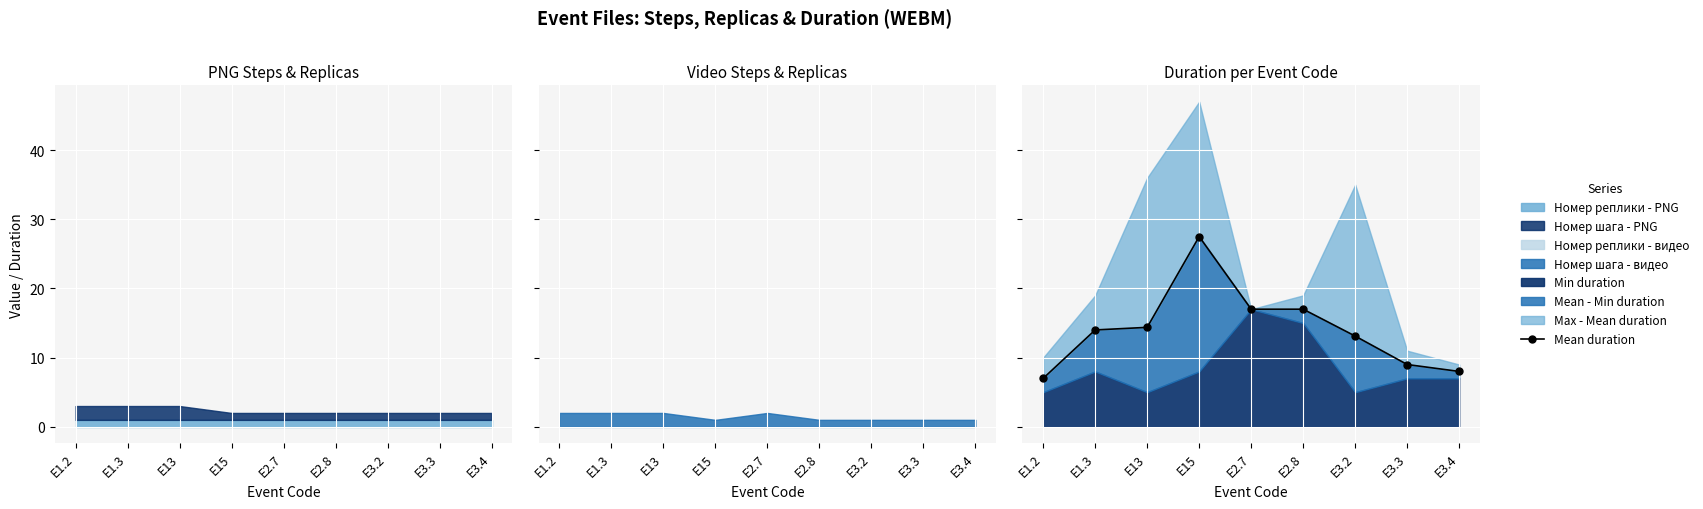

How many lines are shown in the chart?

1